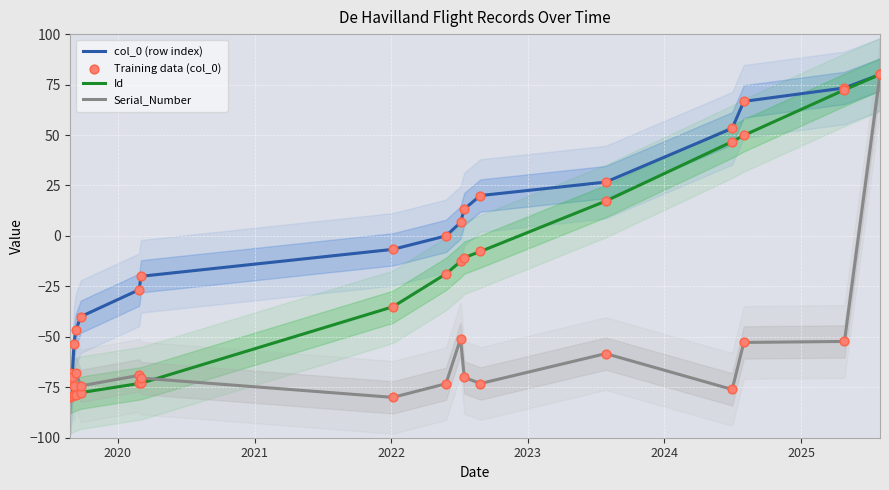

Which series reaches the maximum Y coordinate?

Id